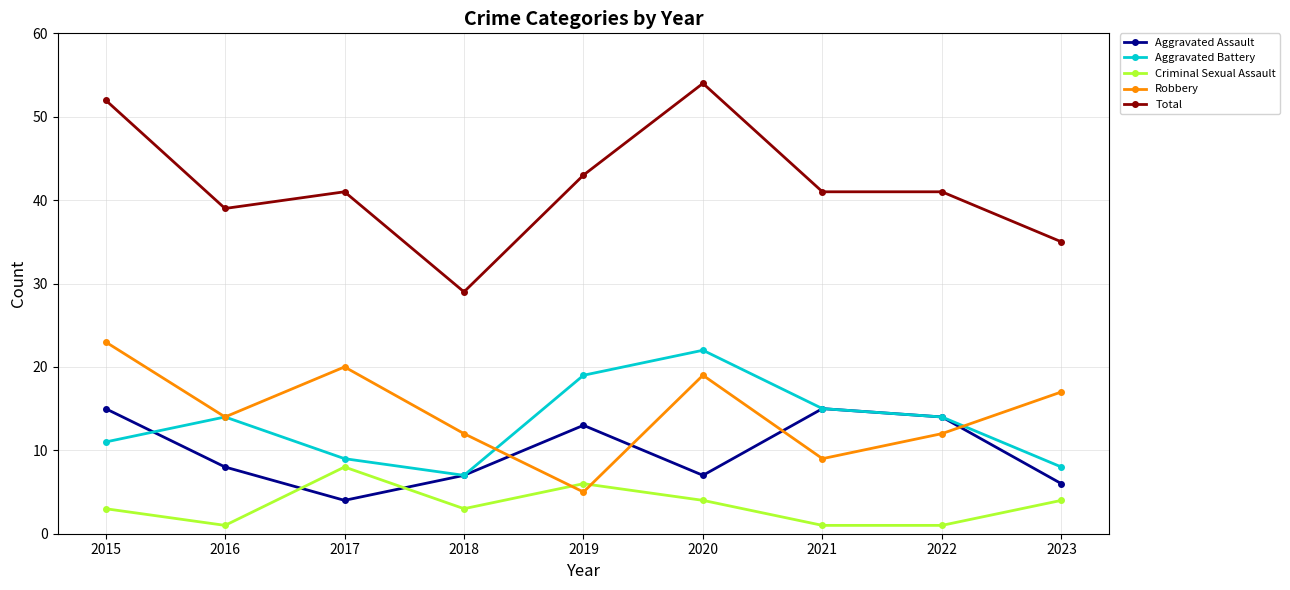

How many series are shown in this chart?

5